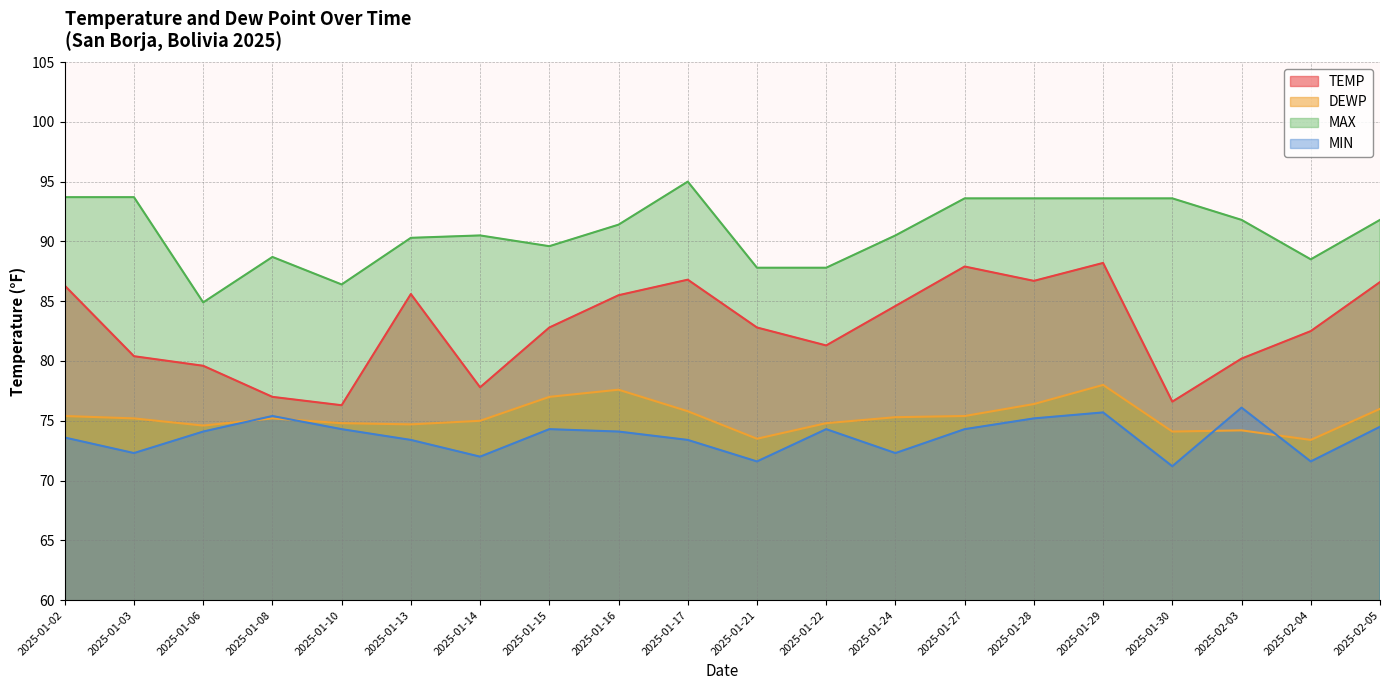

What is the sum of the MIN values at 2025-02-05 and 2025-01-28?

149.7